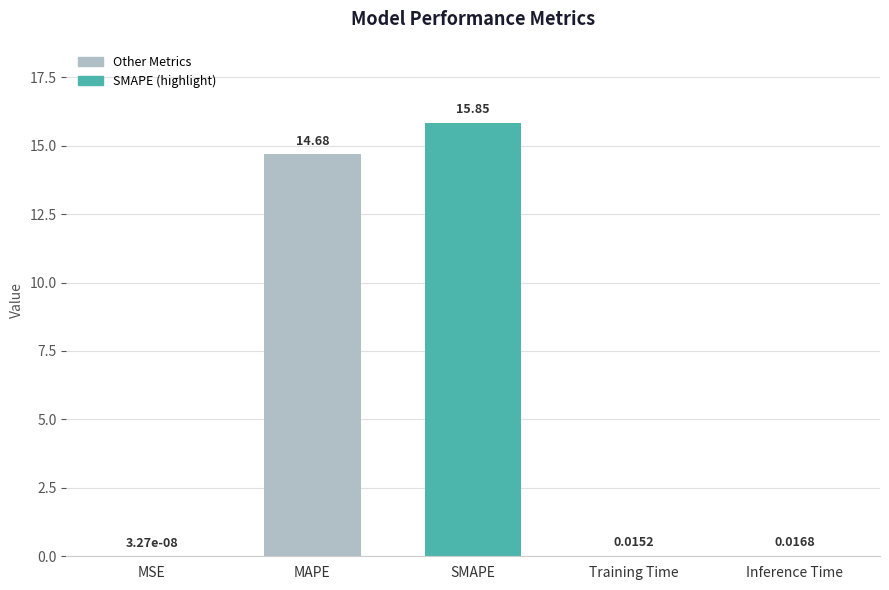

Which category has the highest value across all series?

SMAPE